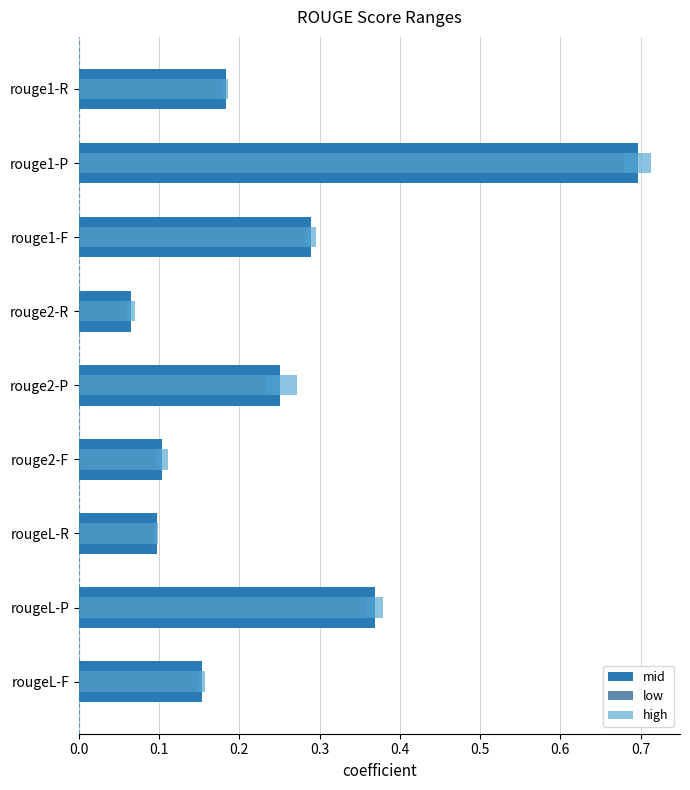

Count the number of categories in the chart.

9